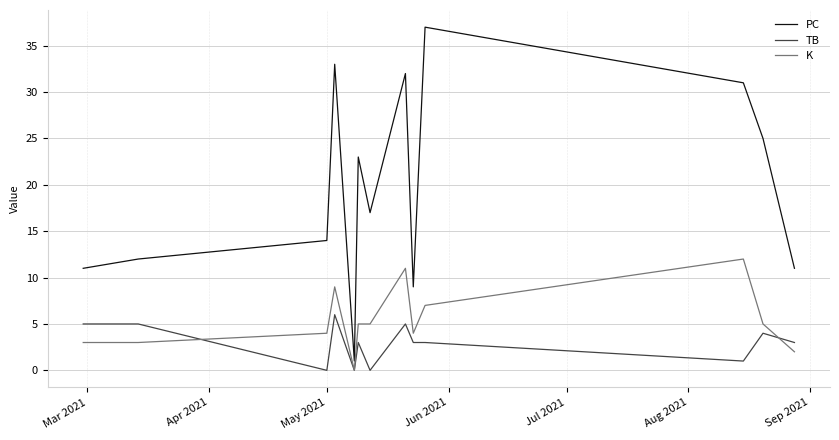

What is the maximum value for PC?

37